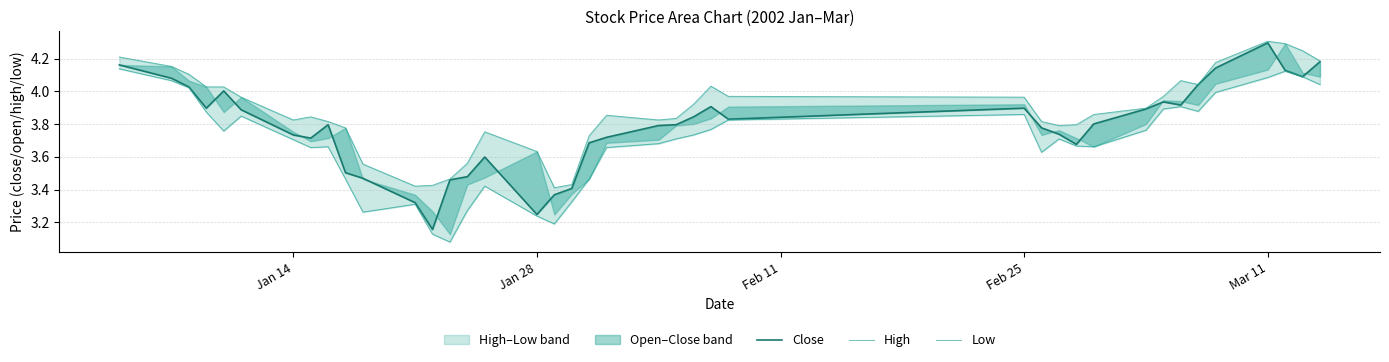

Count the number of categories in the chart.

40